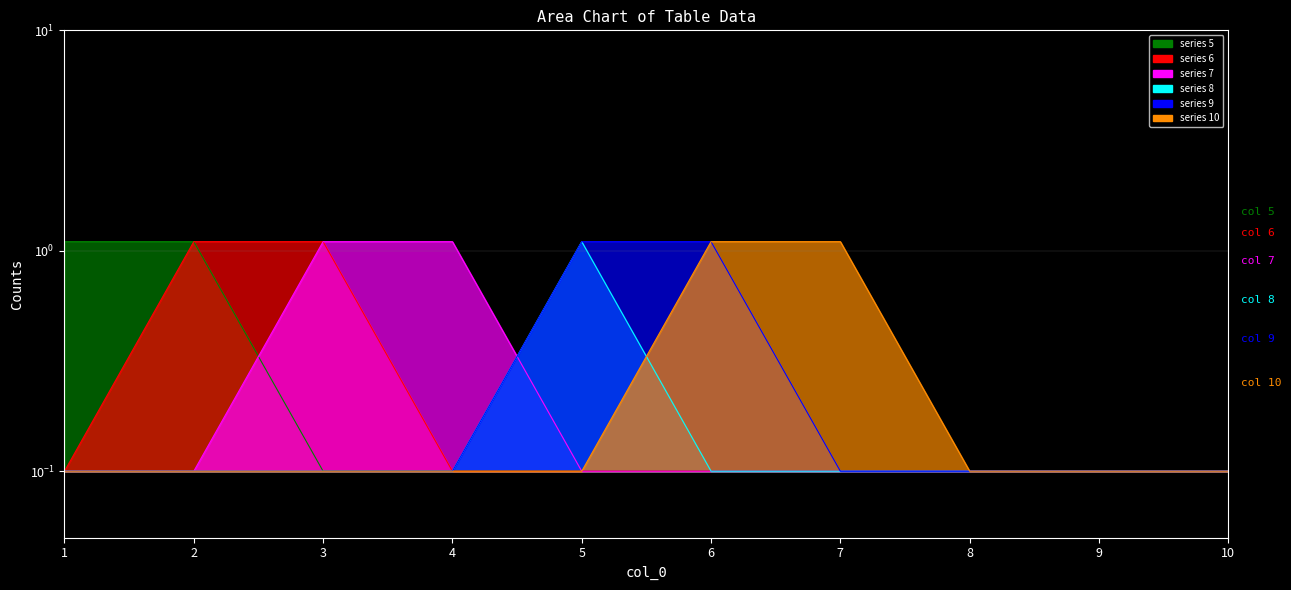

List the labels in order of 7 value, smallest first.

1, 2, 5, 6, 7, 8, 9, 10, 3, 4